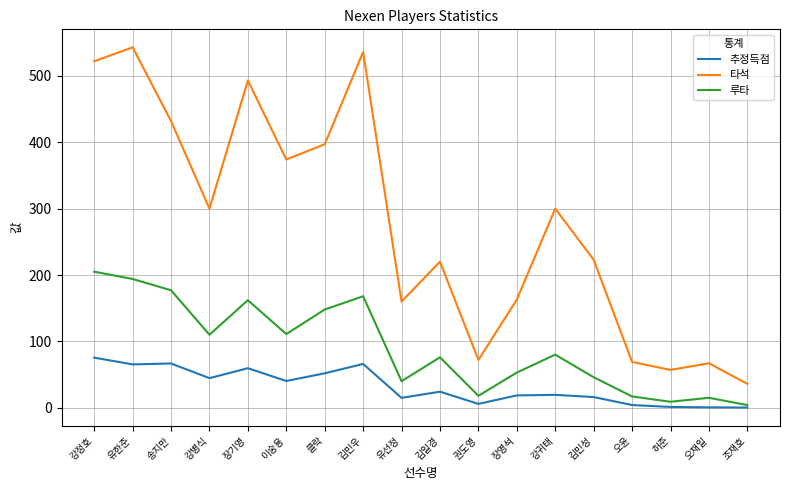

Between 장영석 and 허준, which series saw the biggest shift?

타석